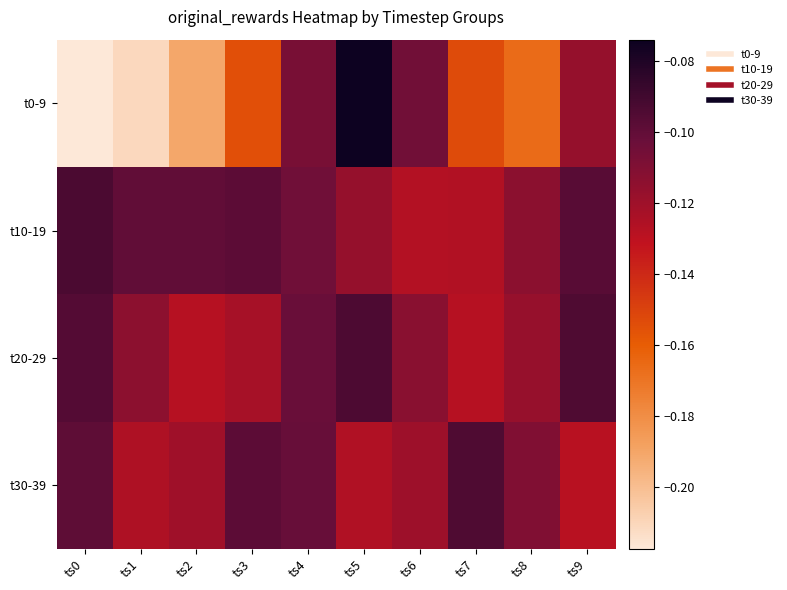

Which label corresponds to the smallest value in the chart?

ts0